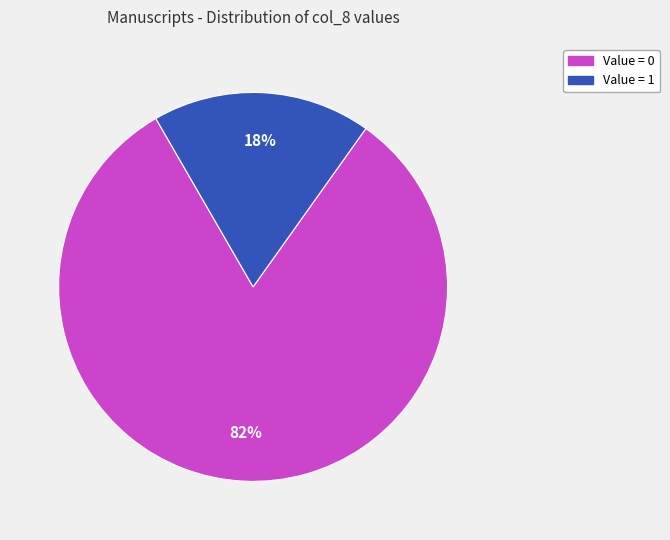

Do Value = 1 and Value = 0 together represent more than half of the pie?

Yes